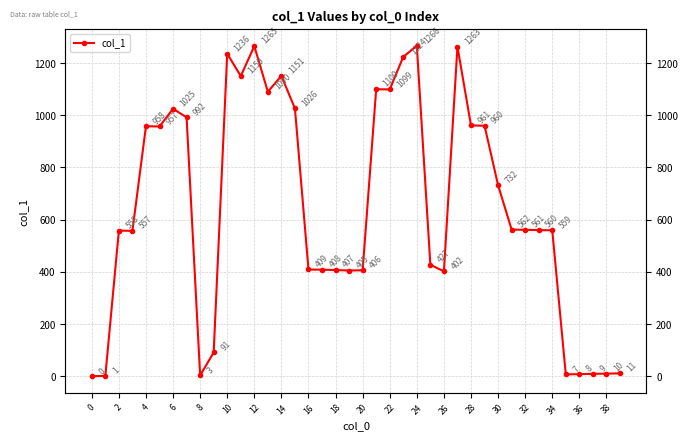

What is the difference between the second highest and minimum values?

1265